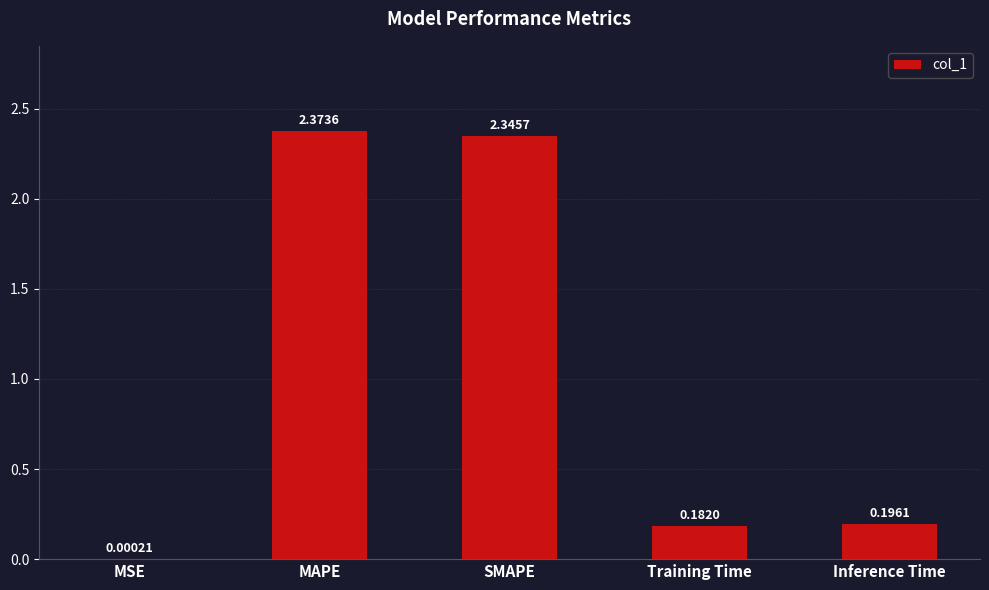

What is the difference between the values at Training Time and MAPE?

2.2